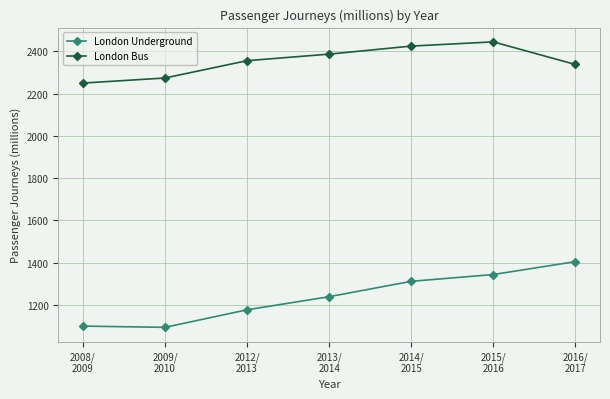

How many data points in London Underground are less than 1239?

3